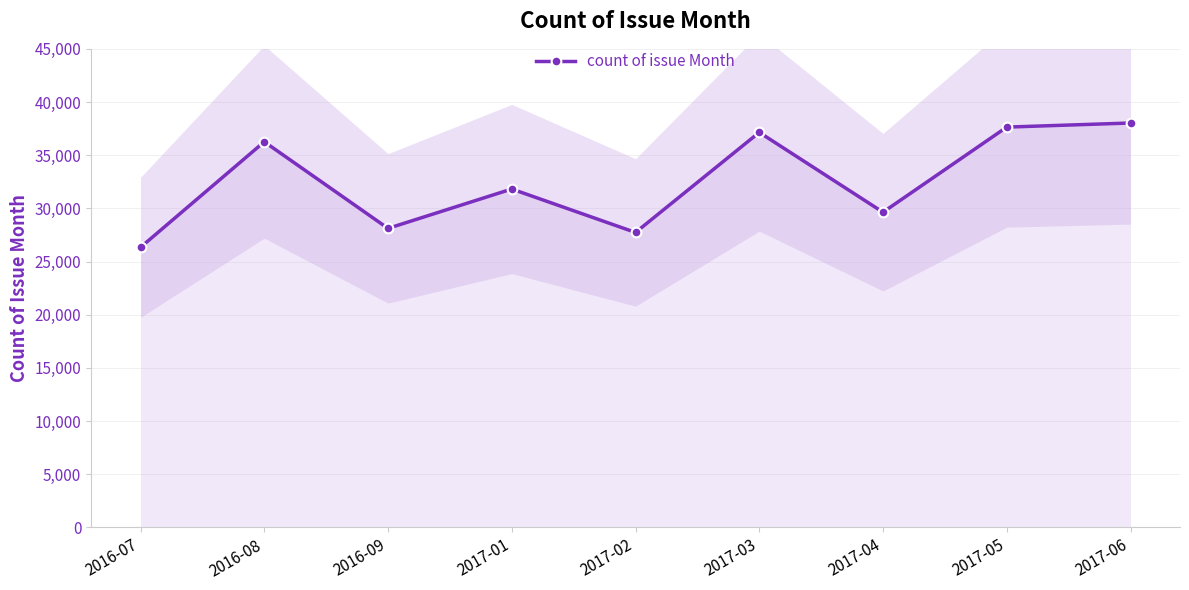

Is this an area chart (filled region under the line)?

No